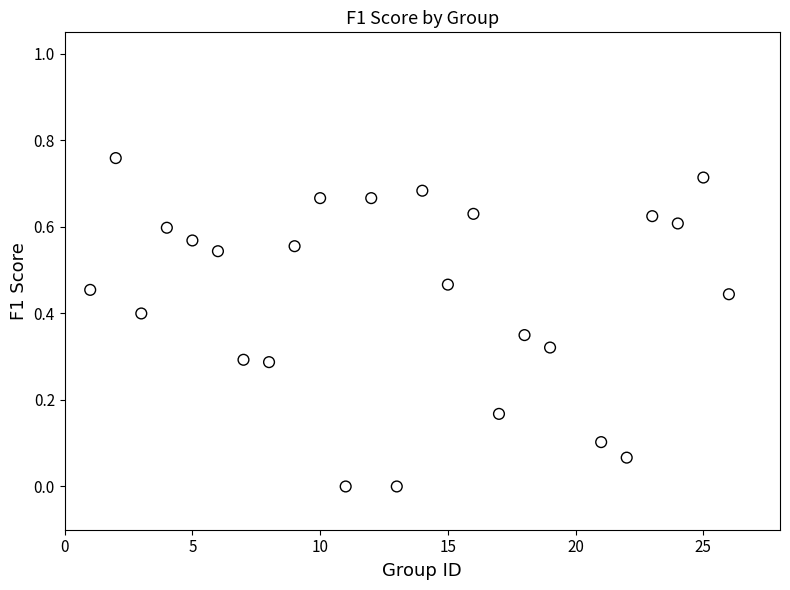

What is the range of X values (max minus min)?

25.0